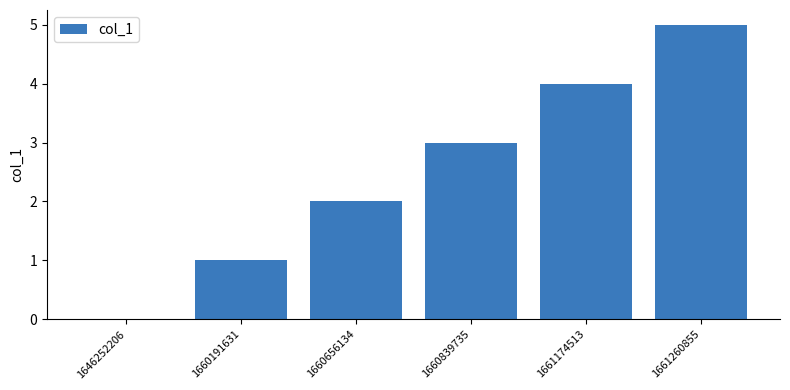

What is the change in value from 1646252206 to 1660191631?

+1